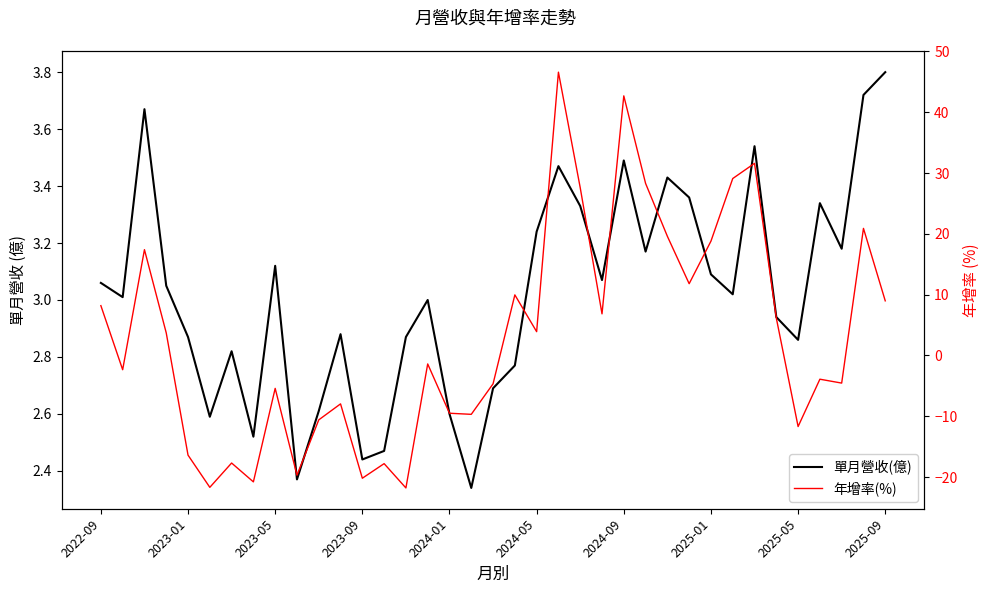

Does the chart have visible grid lines?

No